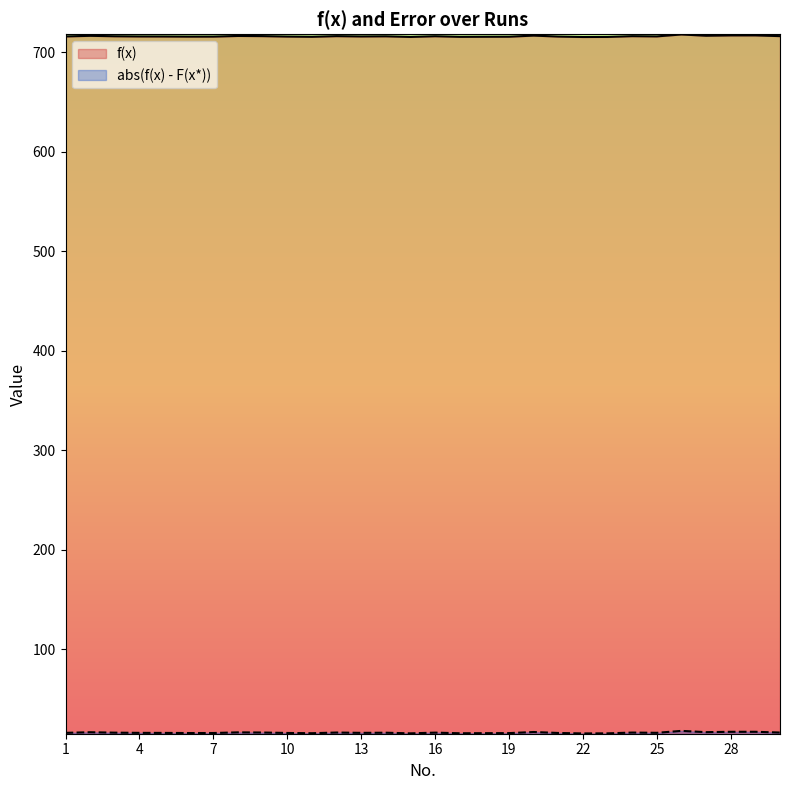

Does the chart display data point markers on the line(s)?

No